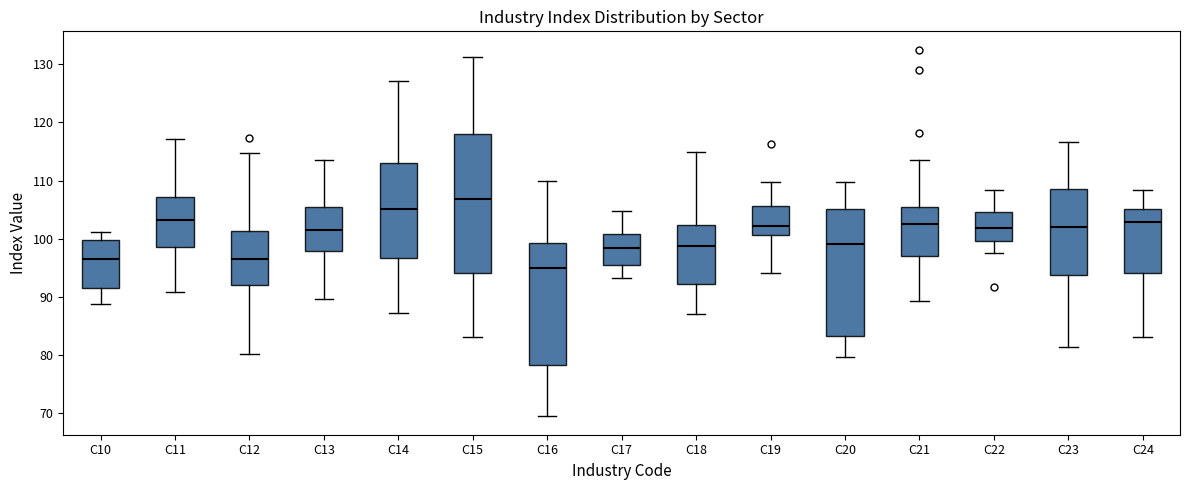

Where does the median line of the box for C21 sit on the y-axis? The values are not printed on the chart, so give them approximately, as read against the axis.

103